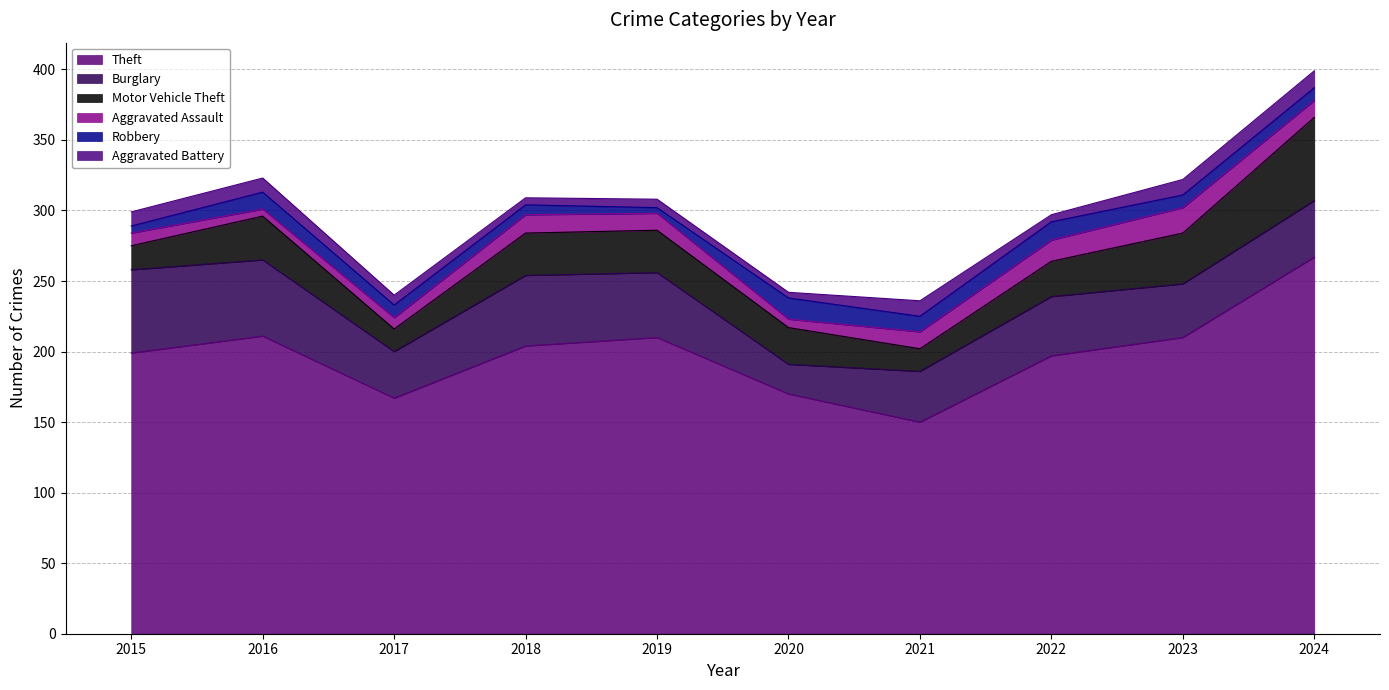

How many intersections are there between Aggravated Assault and Robbery?

4